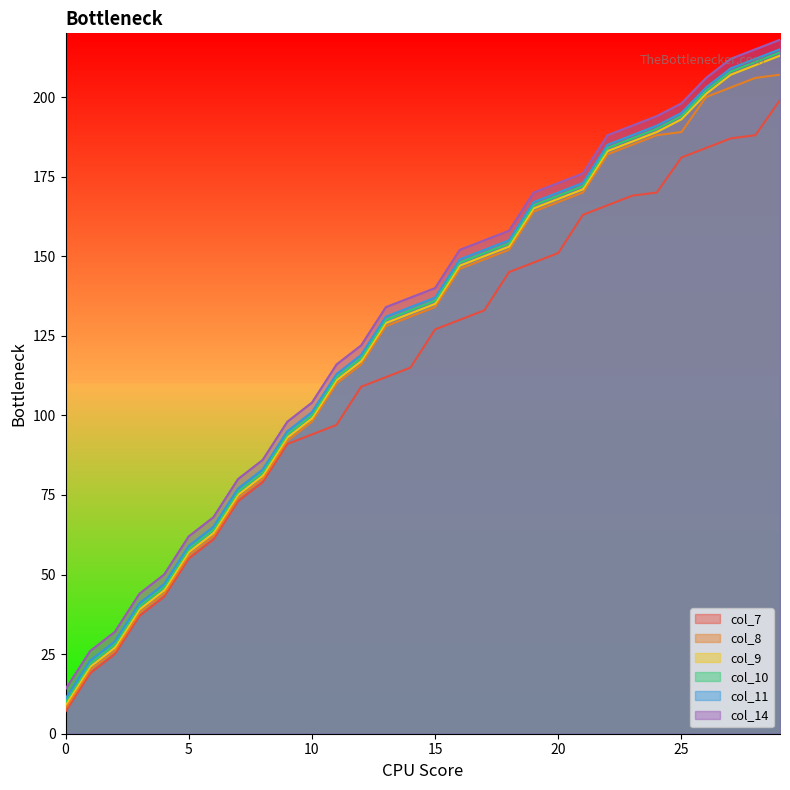

At which category is the sum across all series the highest?

29